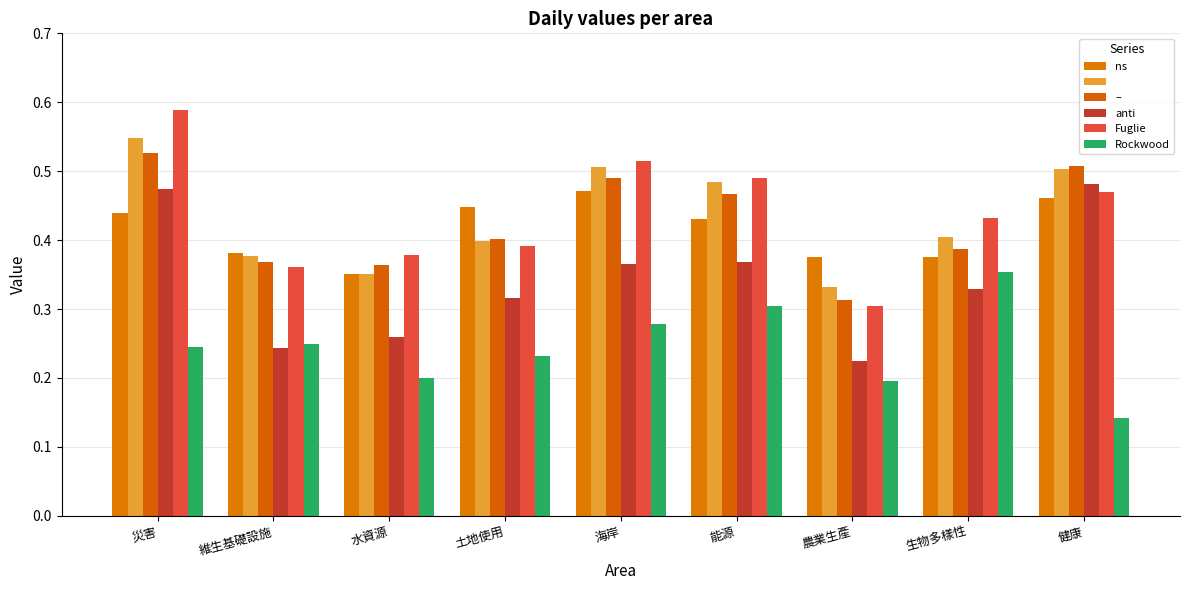

How many bars are there in total?

54